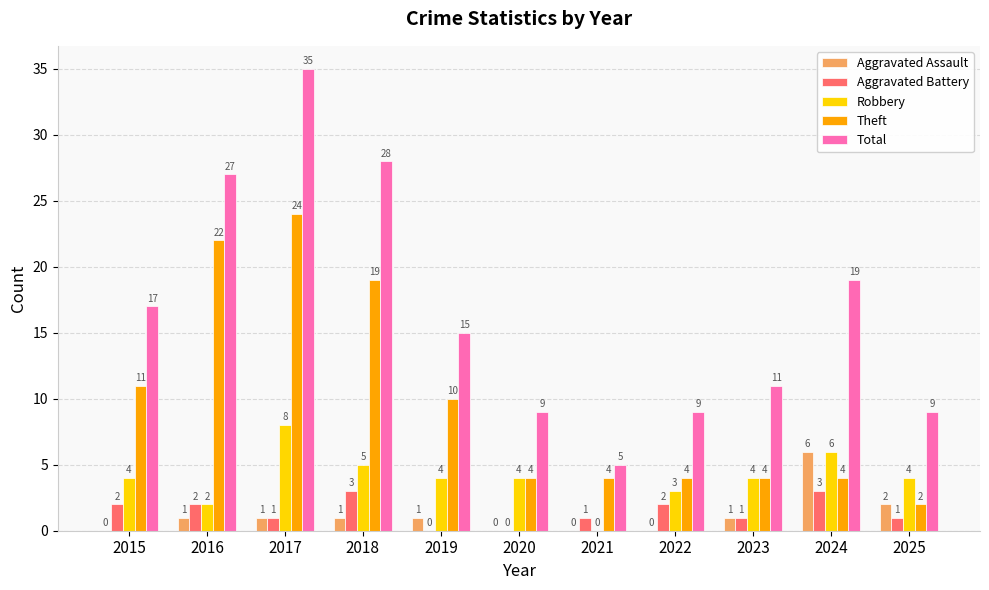

What is the total value across all series at 2019?

30